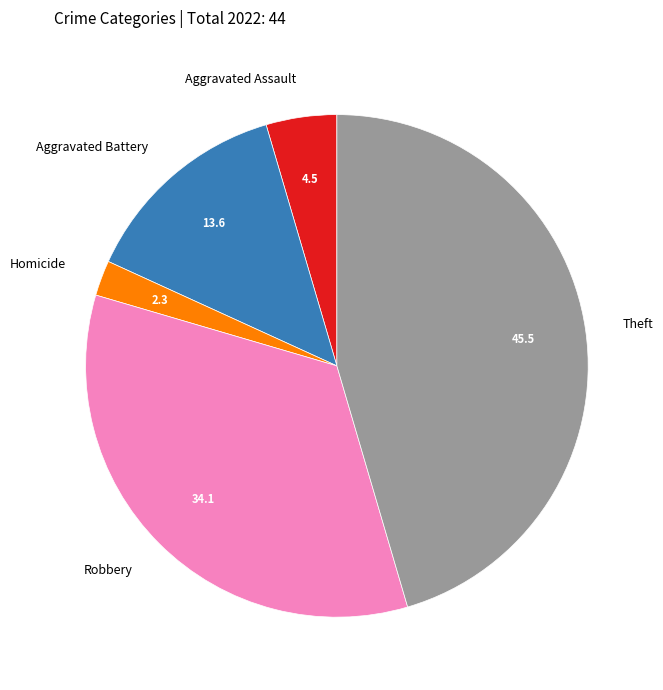

What is the smallest slice in the pie chart?

Homicide